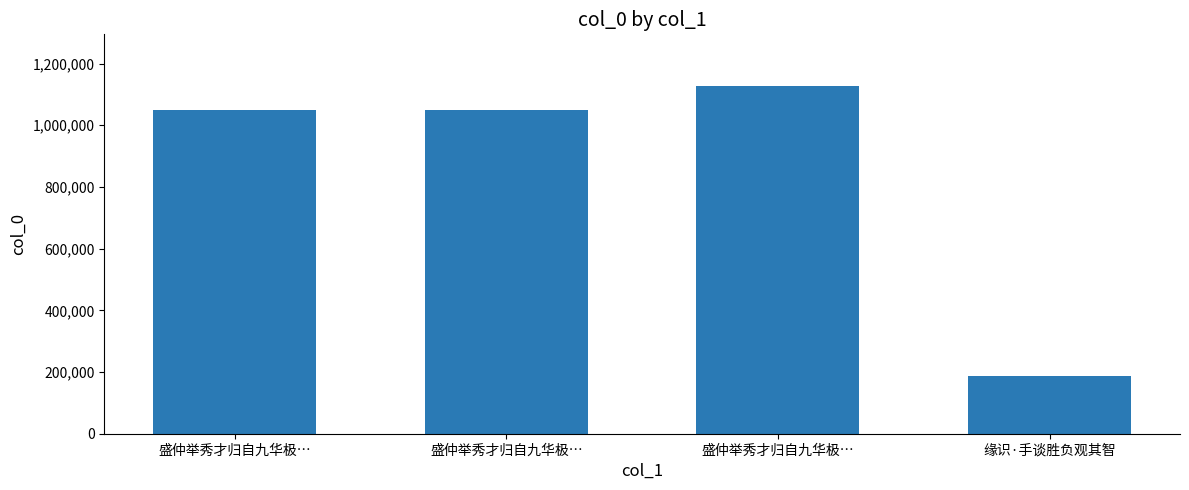

What is the change in value from 盛仲举秀才归自九华极… to 缘识·手谈胜负观其智?

-939996